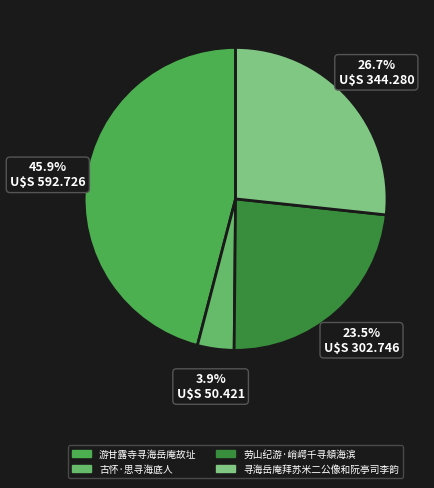

What is the ratio of the value at 劳山纪游·峭崿千寻頫海滨 to the value at 游甘露寺寻海岳庵故址?

0.5